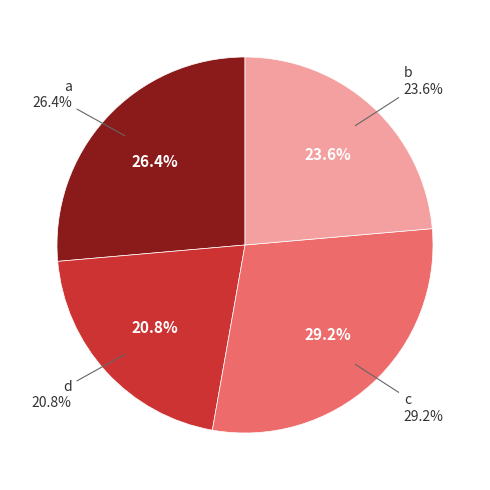

To the nearest percent, what is the difference between the largest and smallest slice percentages?

8%